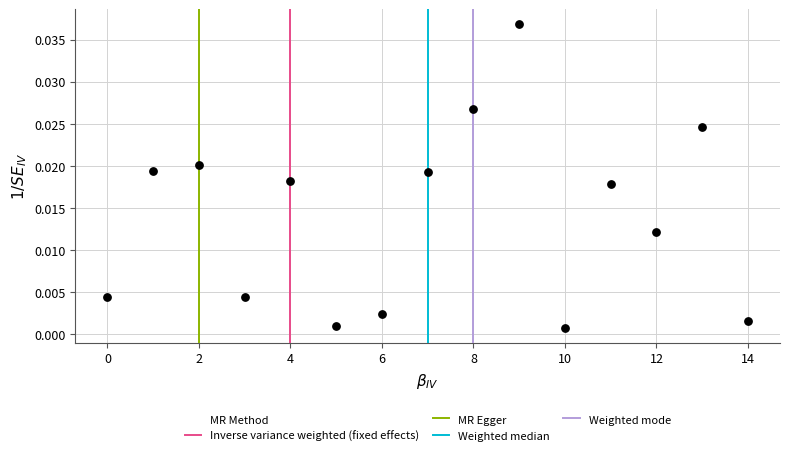

How many points are shown in the scatter plot?

15